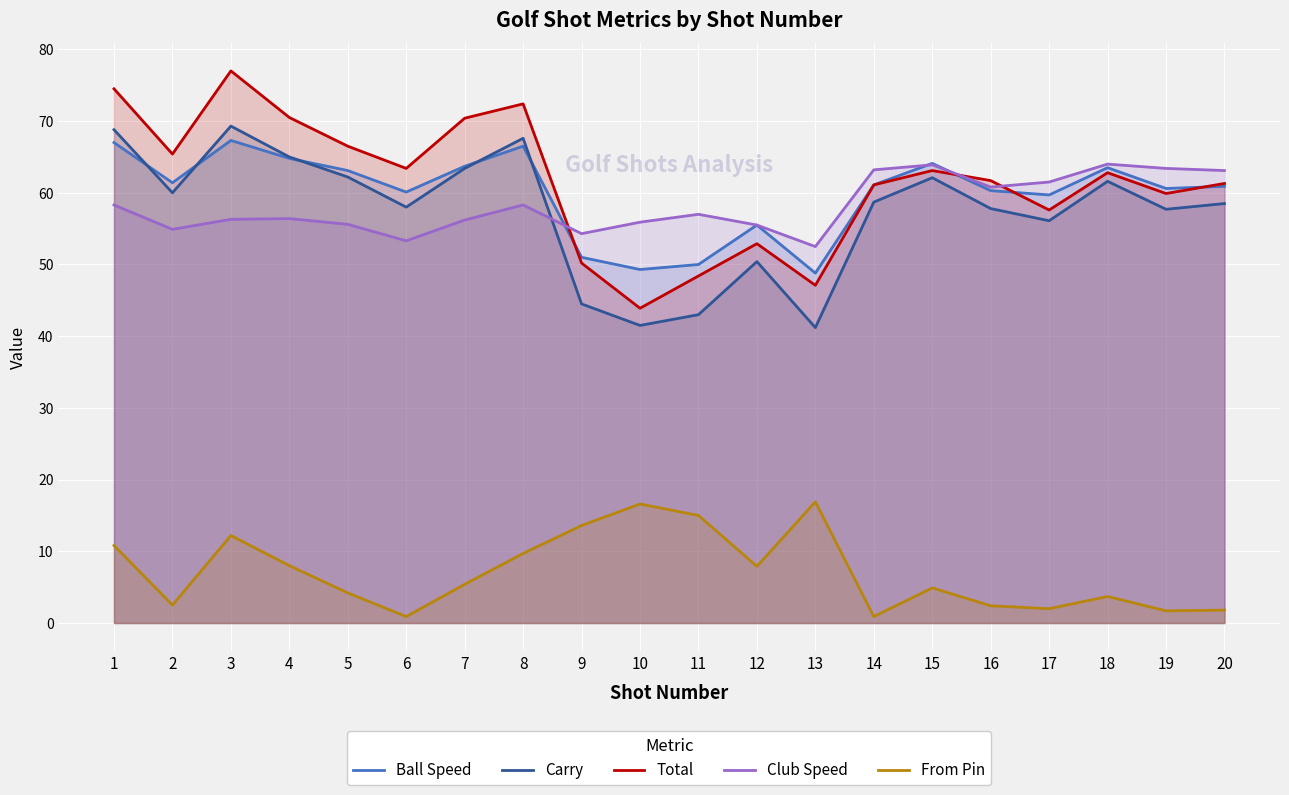

Which series has the largest range (max minus min)?

Total